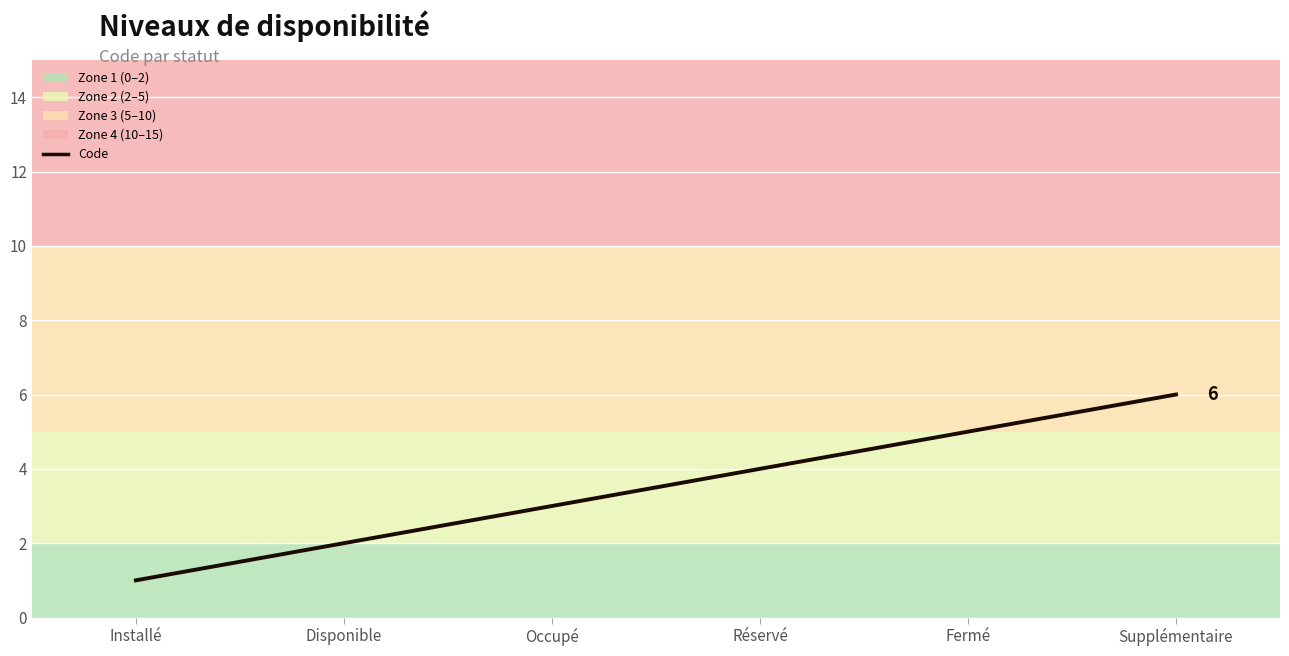

The value at Disponible is 1. True or false?

False